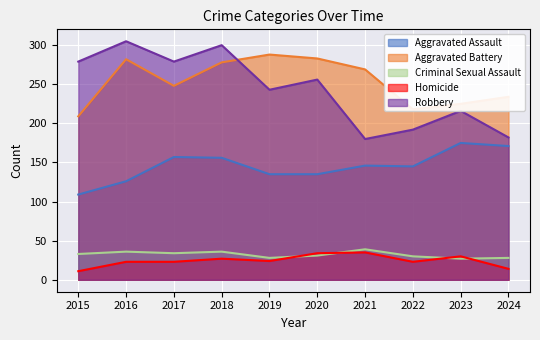

List the labels in order of Aggravated Battery value, largest first.

2019, 2020, 2016, 2018, 2021, 2017, 2024, 2023, 2022, 2015